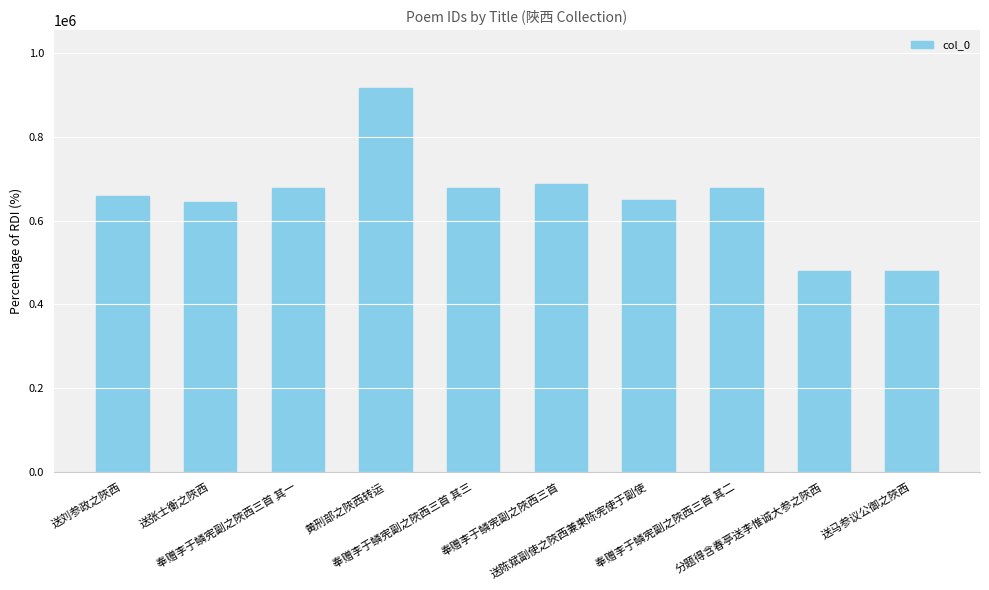

What is the average value?

654259